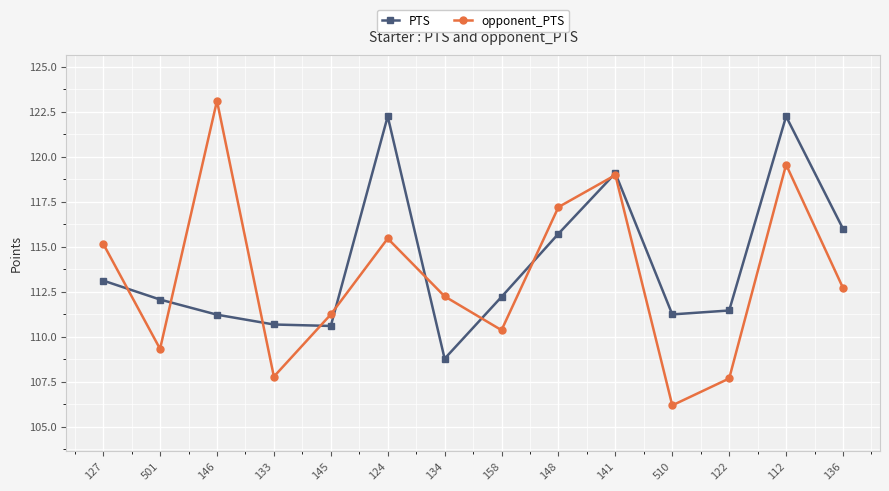

What is the label of the 1st point from the left?

127